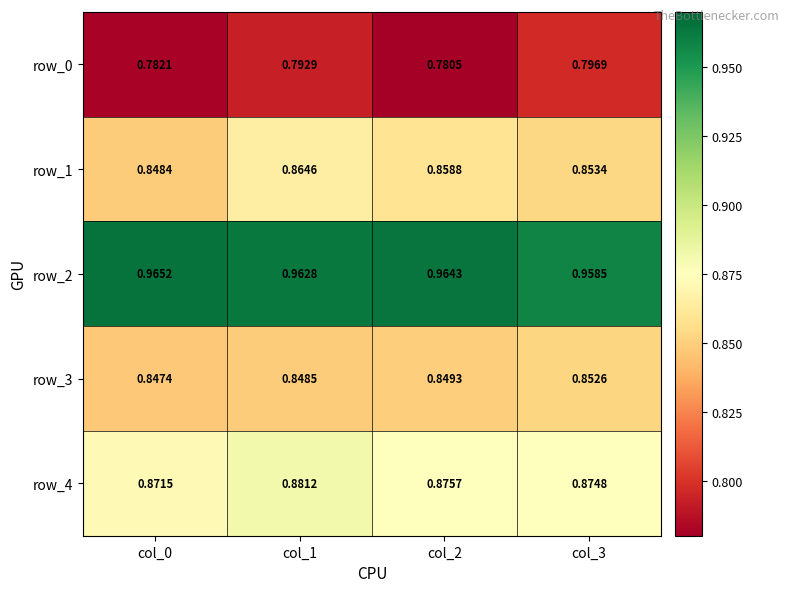

What is the highest value of the row_4 series?

0.9